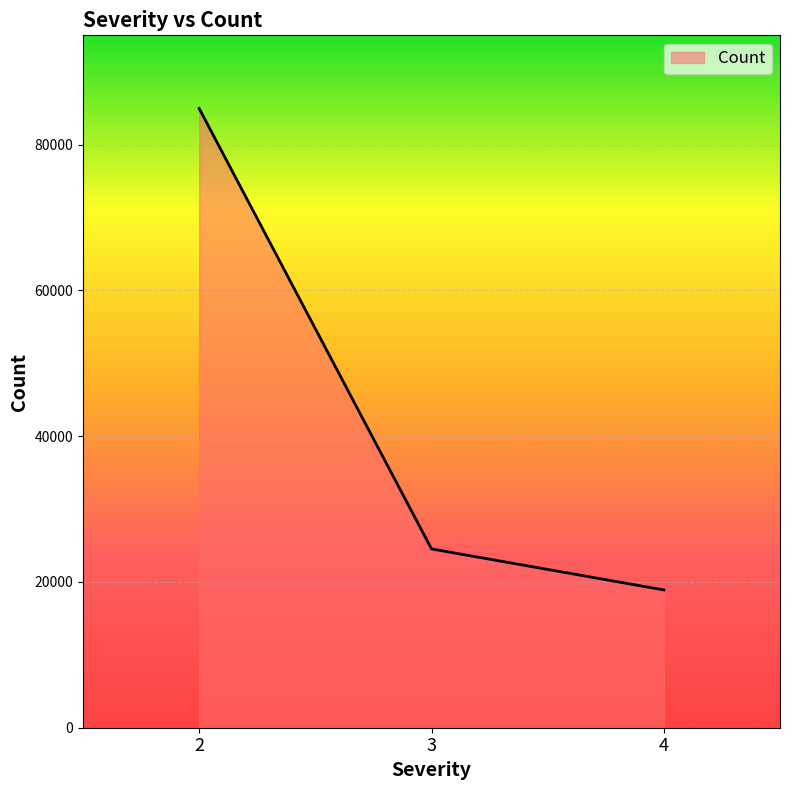

The chart shows a value of 18904 at 4. True or false?

True